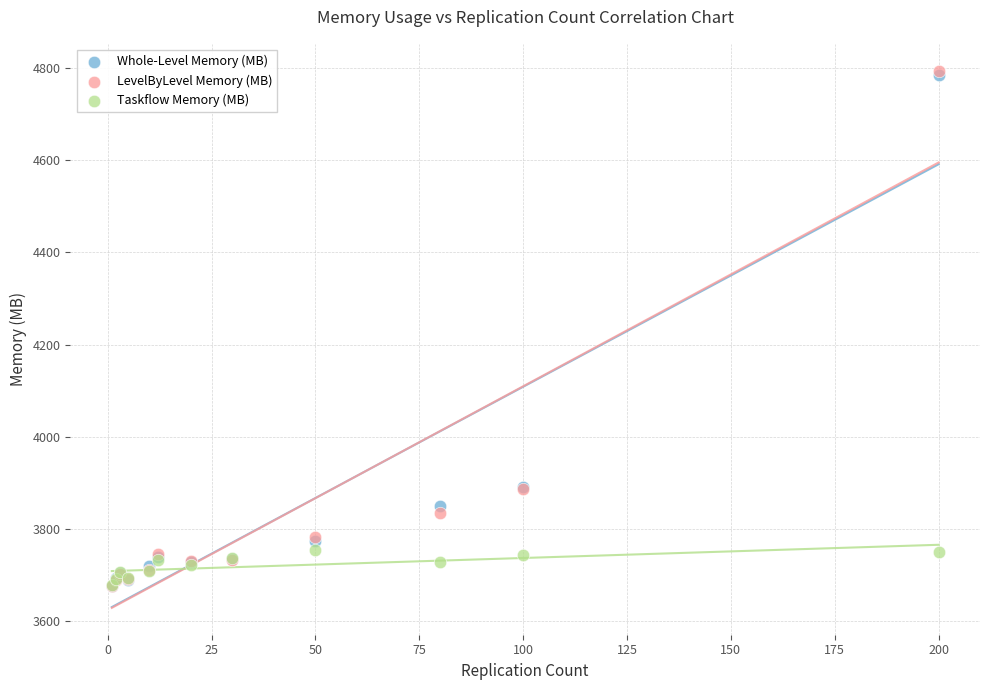

What are all the series names shown in the legend?

Whole-Level Memory (MB), LevelByLevel Memory (MB), Taskflow Memory (MB)